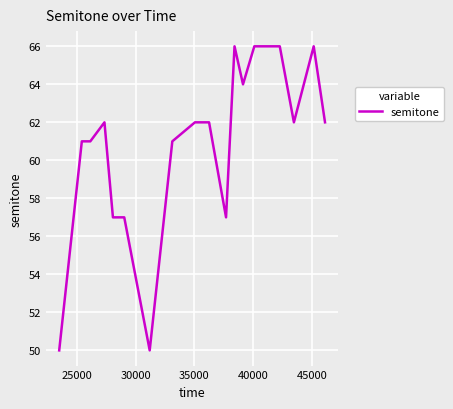

What is the smallest value displayed?

50